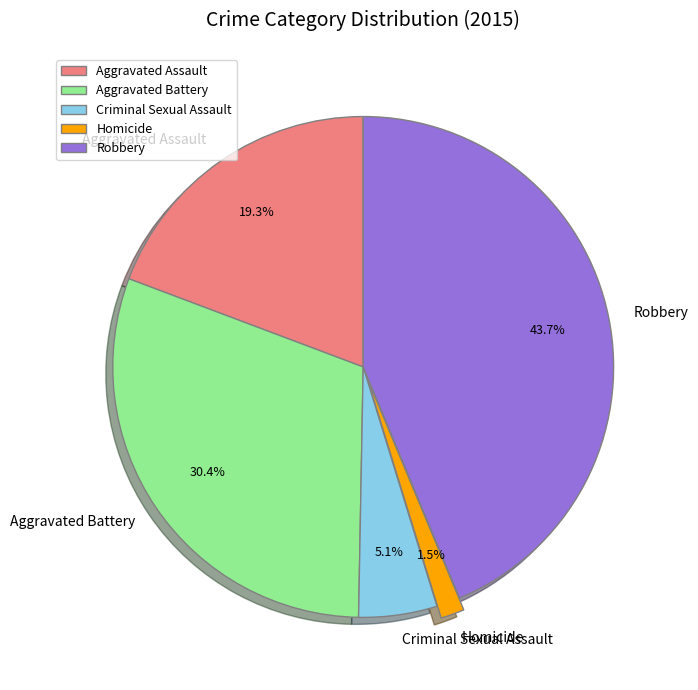

To the nearest percent, what portion does Aggravated Battery represent?

30%